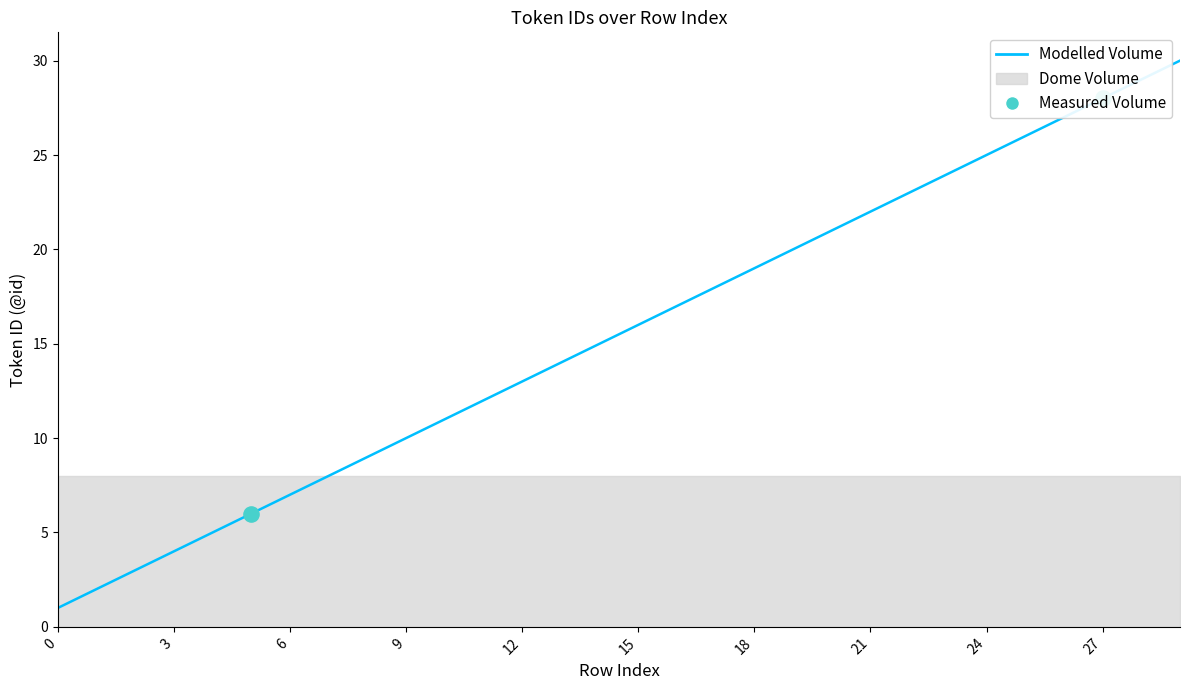

What is the change in value from 1 to 16?

+15